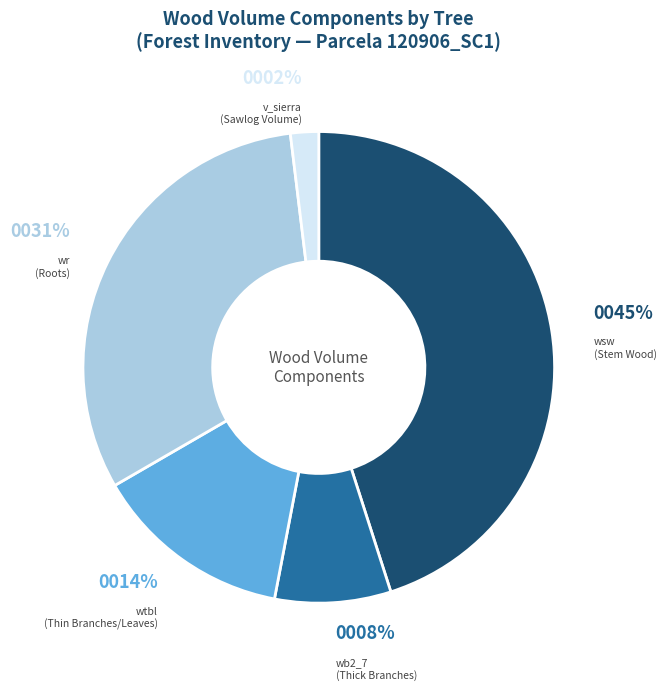

Is the sum of wsw (Stem Wood) and wb2_7 (Thick Branches) greater than half?

Yes